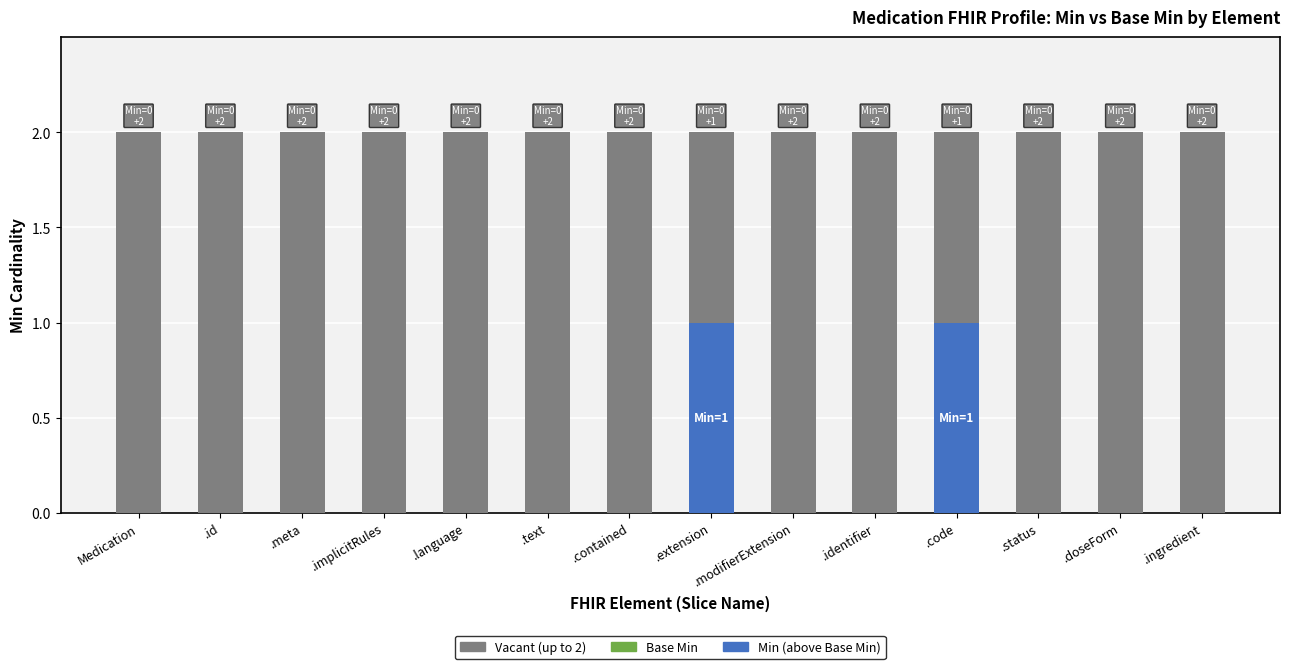

Are the bars grouped side by side (vs. stacked)?

No